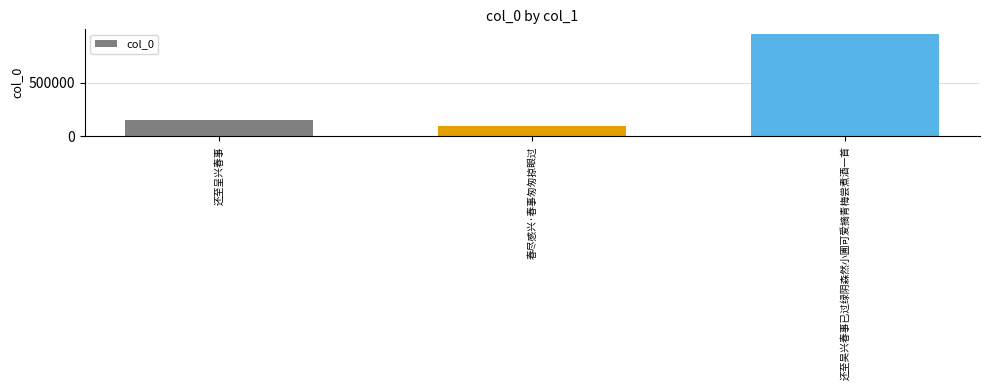

Rank the categories by value from lowest to highest.

春尽感兴·春事匆匆掠眼过, 还至呈兴春事, 还至吴兴春事已过绿阴森然小圃可爱摘青梅尝煮酒一首